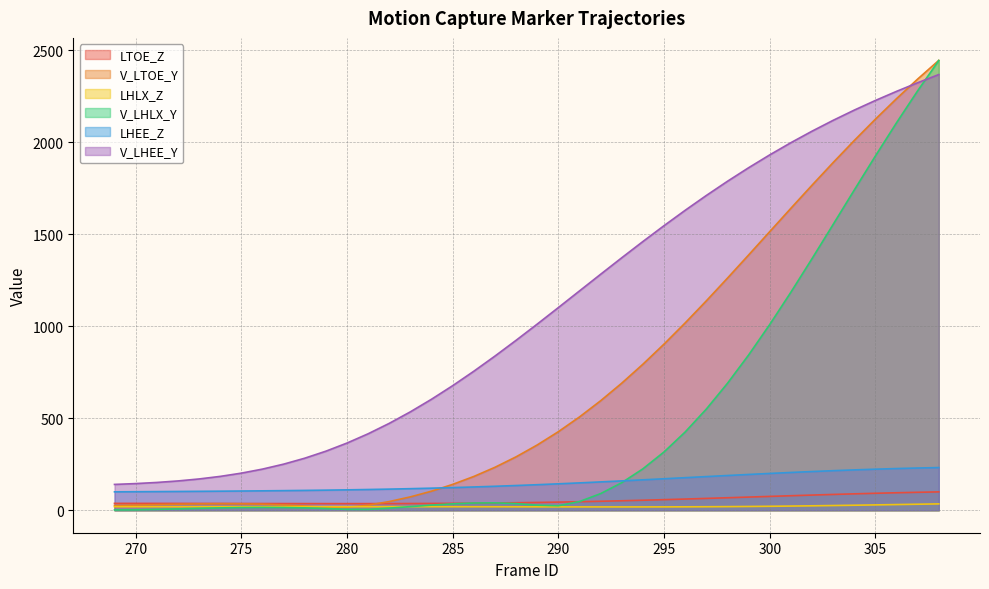

What is the highest value of the V_LTOE_Y series?

2446.2